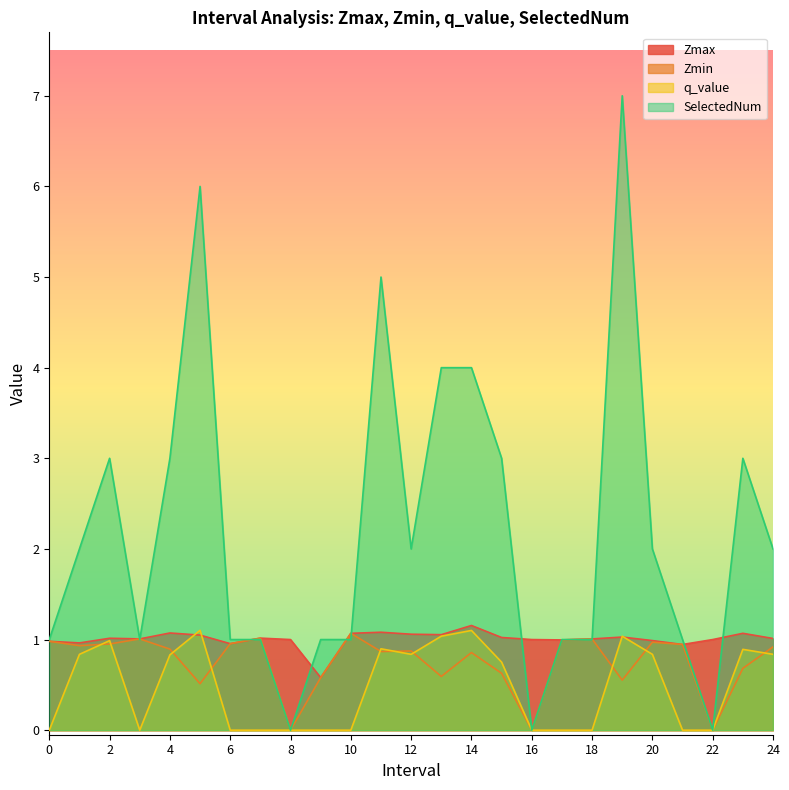

Read the Zmin value at 24.

0.9